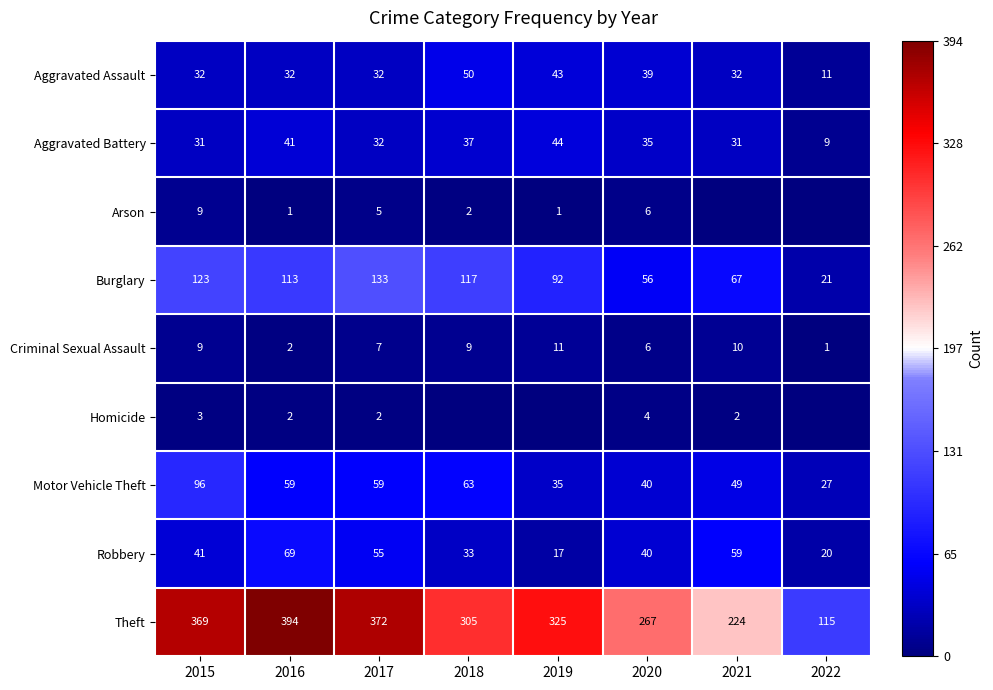

True or false: Homicide has a value of 2 at 2016.

True